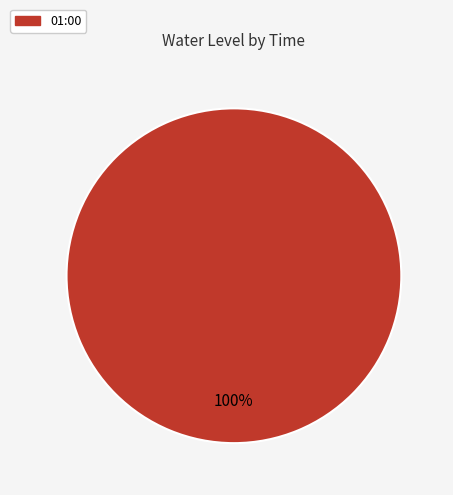

Does any single category account for the majority?

Yes